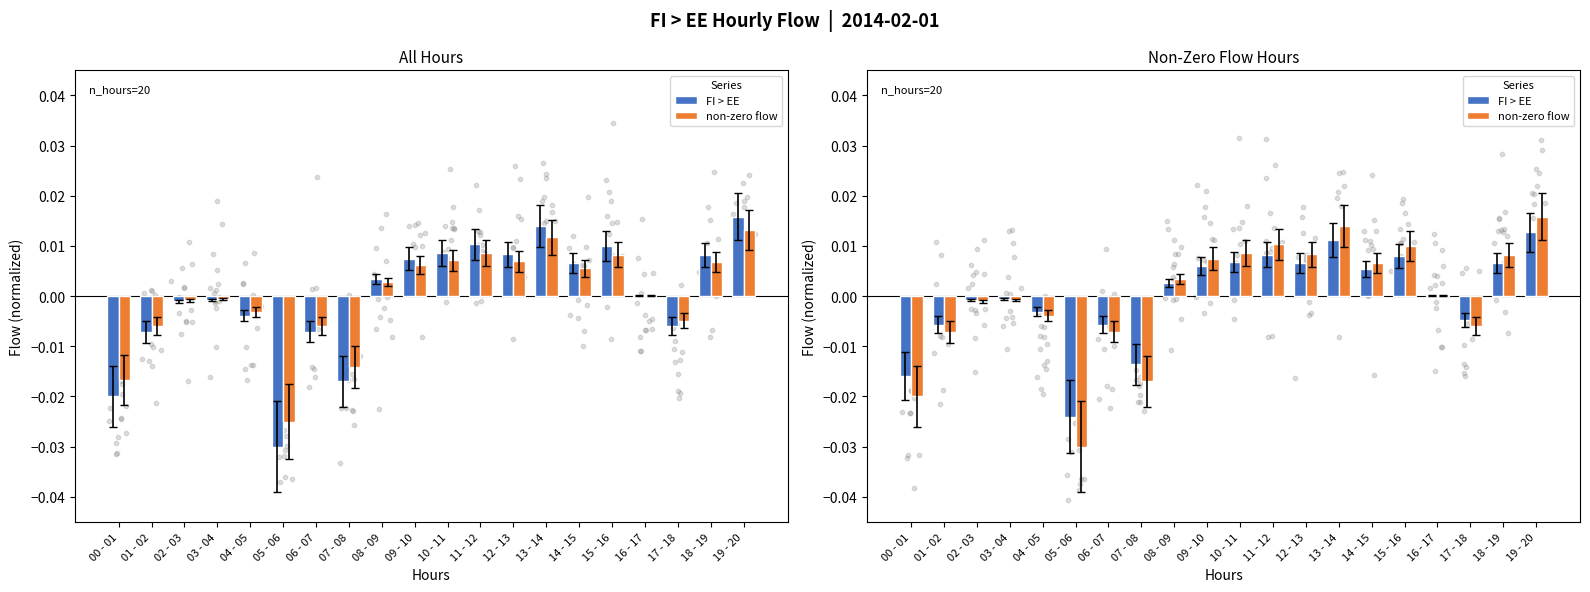

Is the value of FI > EE at 16 - 17 greater than the value of non-zero flow at 03 - 04?

Yes